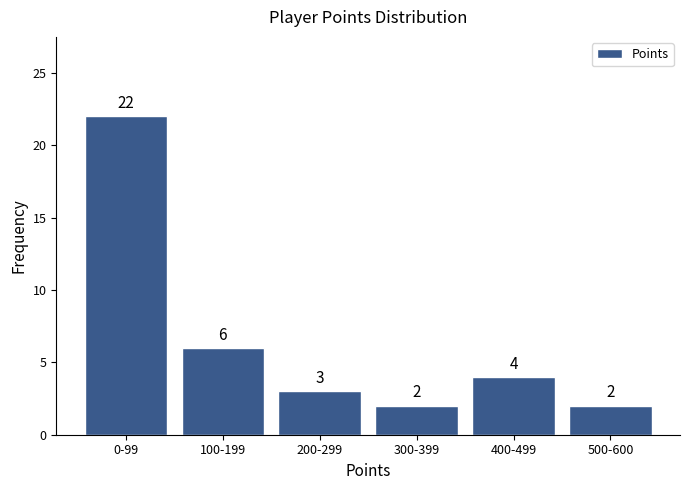

Reading left to right, list all the values displayed in this chart.

22	6	3	2	4	2